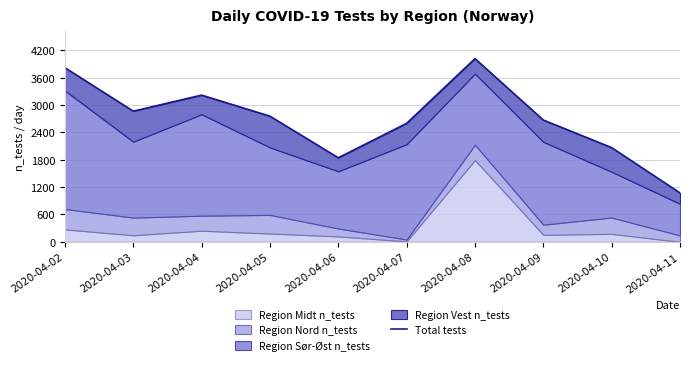

True or false: the data has more than 0 interior local peaks.

True